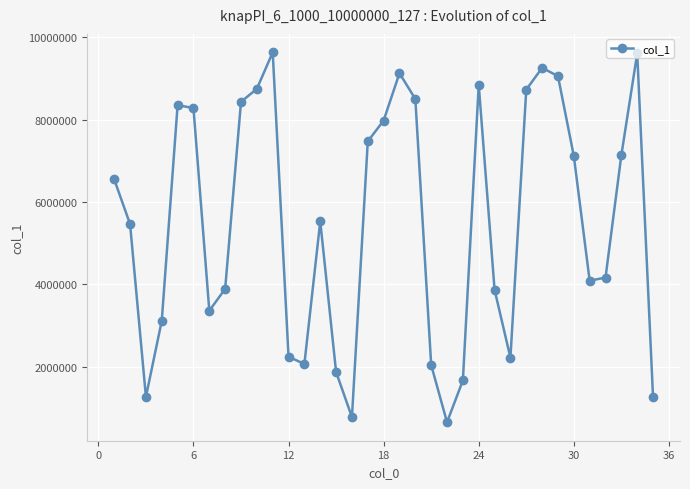

What is the maximum value shown in the chart?

9635341